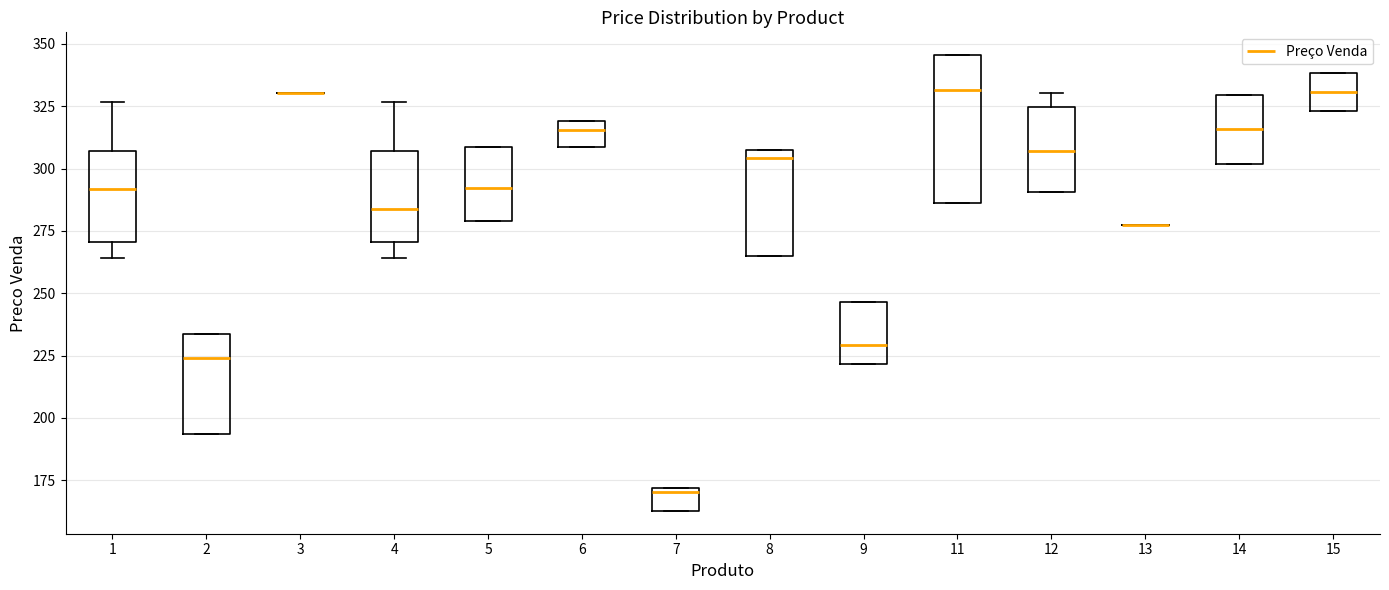

Reading left to right, read every box against the y-axis: the position of its median line, the range the box covers, and the ends of its whiskers. The values are not printed on the chart, so give them approximately, as read against the axis.

1: median 290, box 270 to 305, whiskers 265 to 325
2: median 225, box 195 to 235, whiskers 195 to 235
3: box collapsed to a line at 330, whiskers 330 to 330
4: median 285, box 270 to 305, whiskers 265 to 325
5: median 290, box 280 to 310, whiskers 280 to 310
6: median 315, box 310 to 320, whiskers 310 to 320
7: median 170 (just below the box's upper edge), box 165 to 170, whiskers 165 to 170
8: median 305 (just below the box's upper edge), box 265 to 305, whiskers 265 to 305
9: median 230, box 220 to 245, whiskers 220 to 245
11: median 330, box 285 to 345, whiskers 285 to 345
12: median 305, box 290 to 325, whiskers 290 to 330
13: box collapsed to a line at 275, whiskers 275 to 275
14: median 315, box 300 to 330, whiskers 300 to 330
15: median 330, box 325 to 340, whiskers 325 to 340